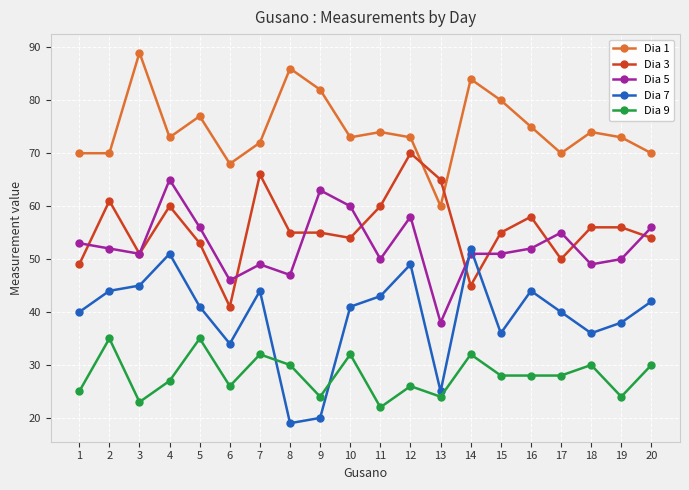

How many distinct data groups are displayed?

5